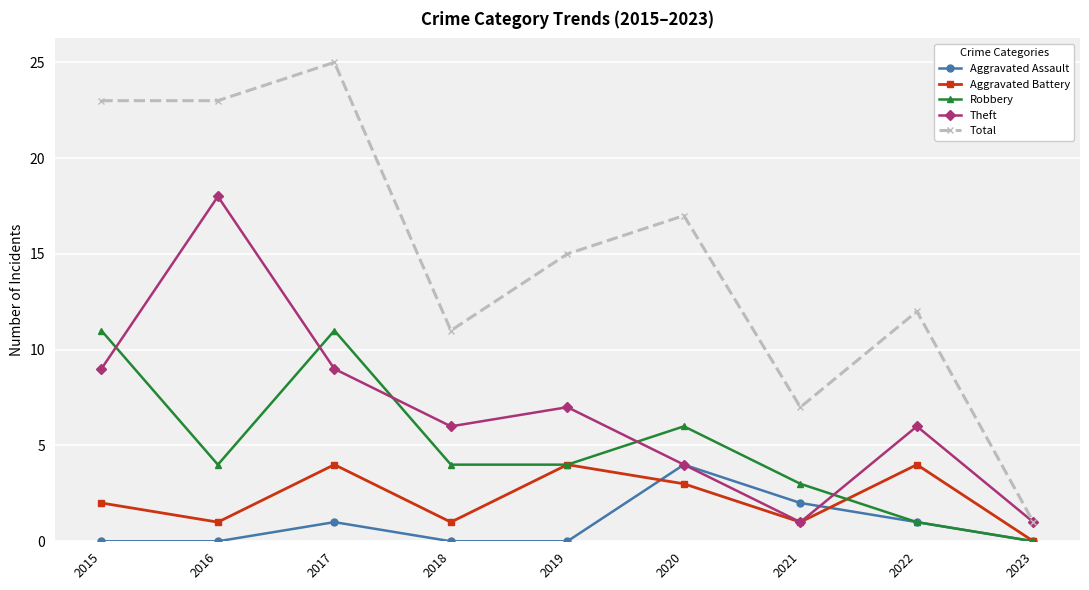

What is the sum of all Robbery values?

44